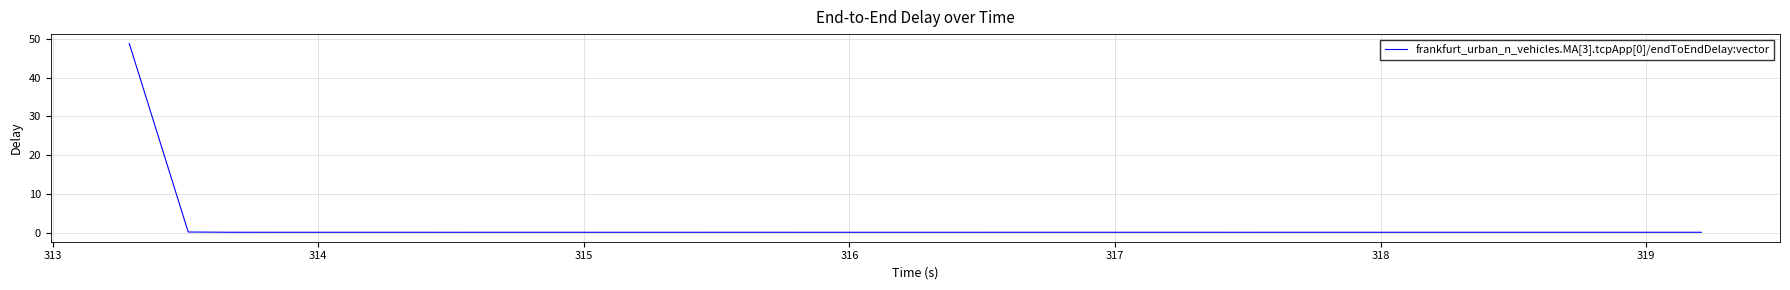

How many lines are shown in the chart?

1